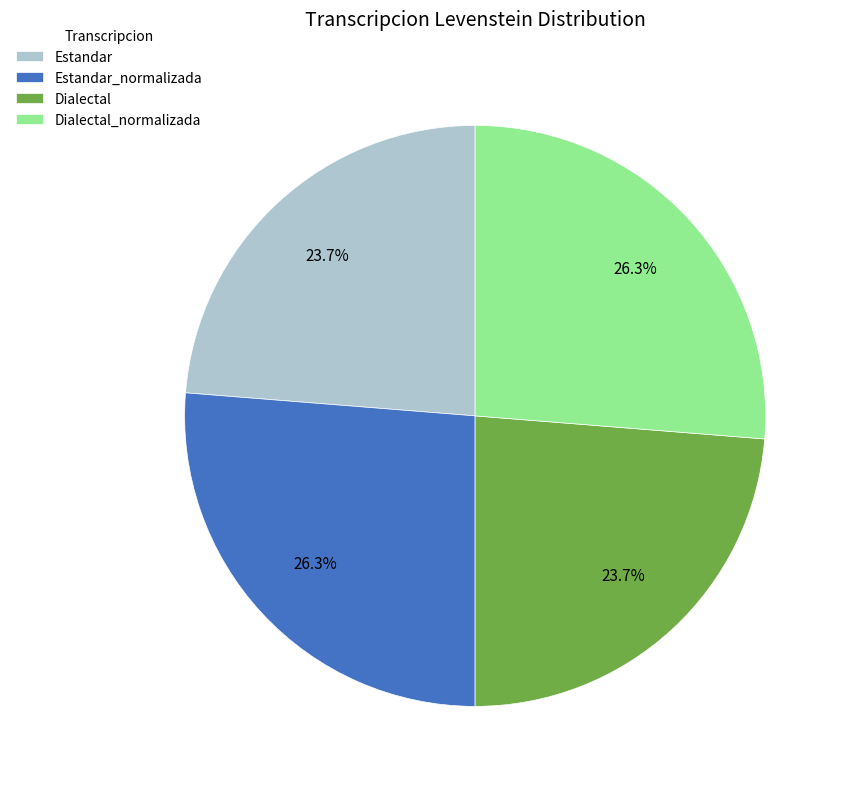

Combined, do Dialectal and Estandar account for over 50%?

No